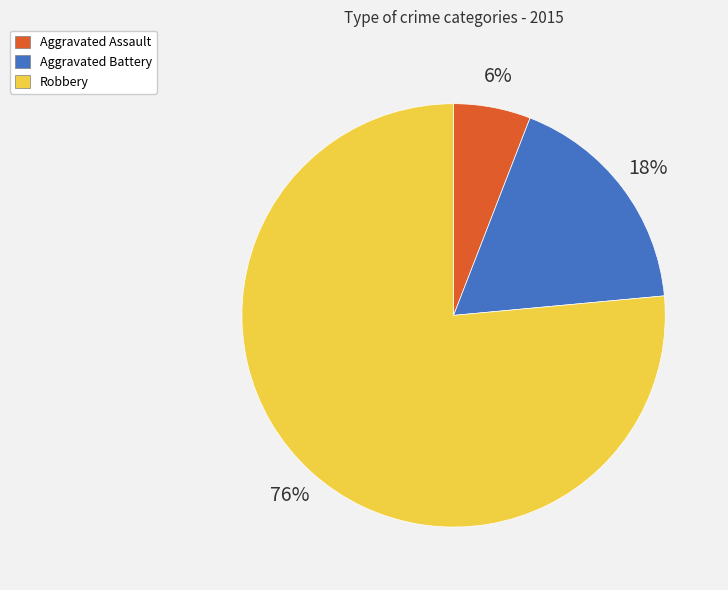

Is the sum of Robbery and Aggravated Battery greater than half?

Yes